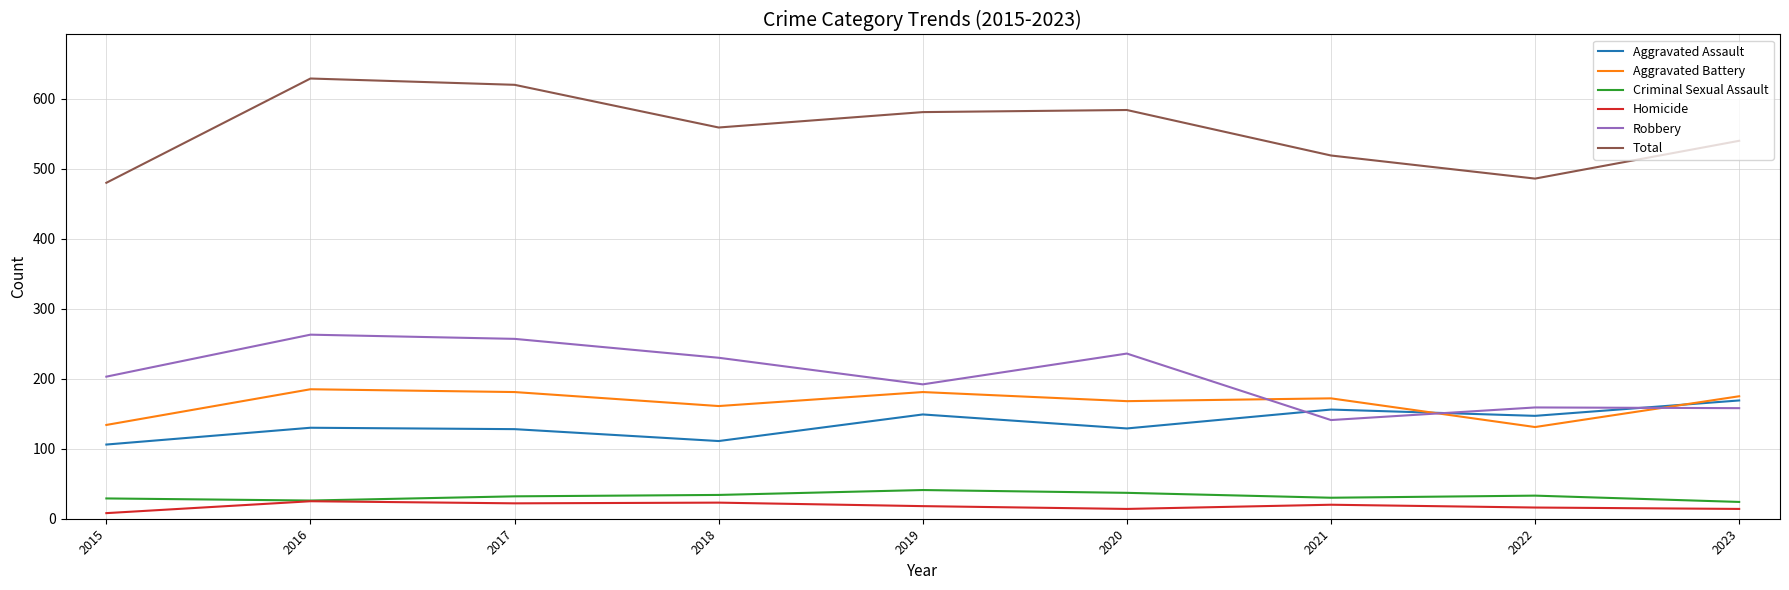

True or false: Homicide and Total intersect in this chart.

False